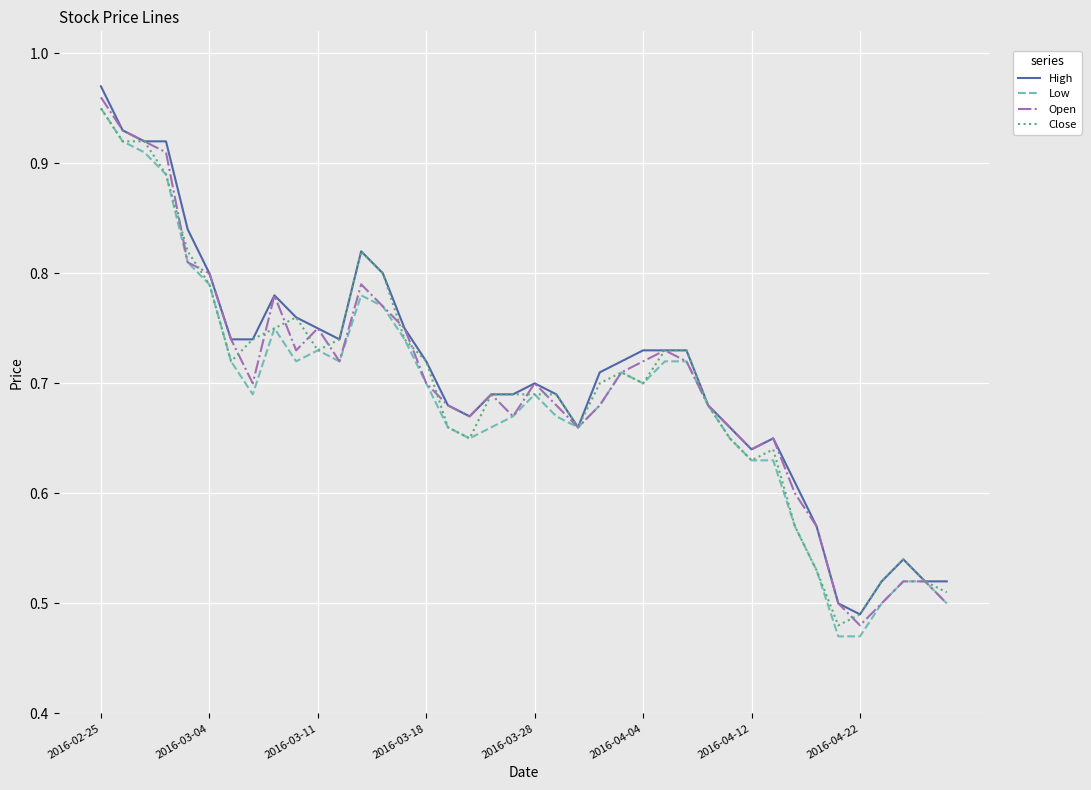

Which category has the highest value across all series?

2016-02-25